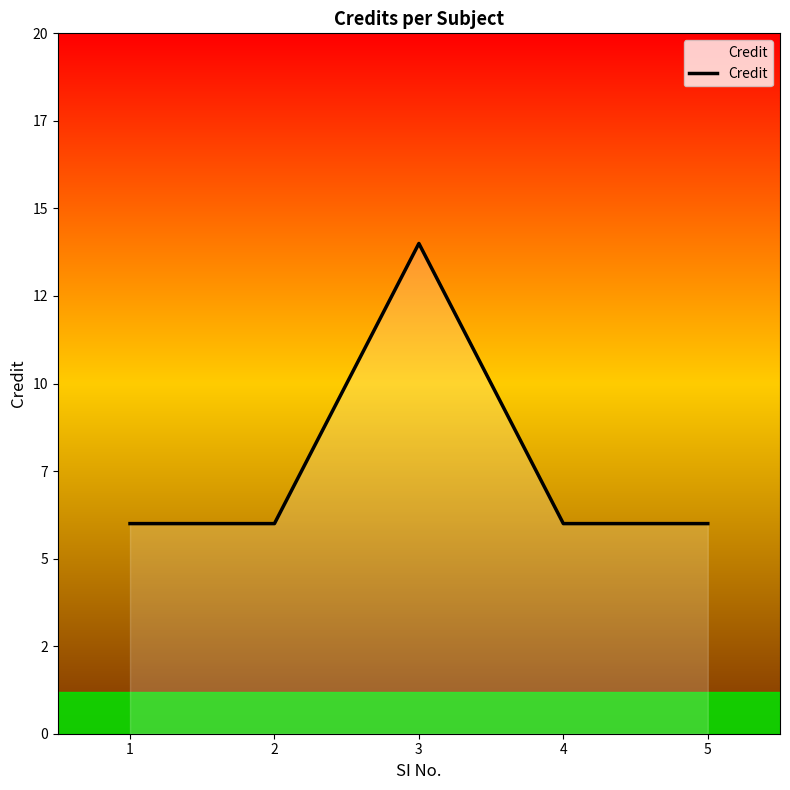

Rank the categories by value from highest to lowest.

3, 1, 2, 4, 5